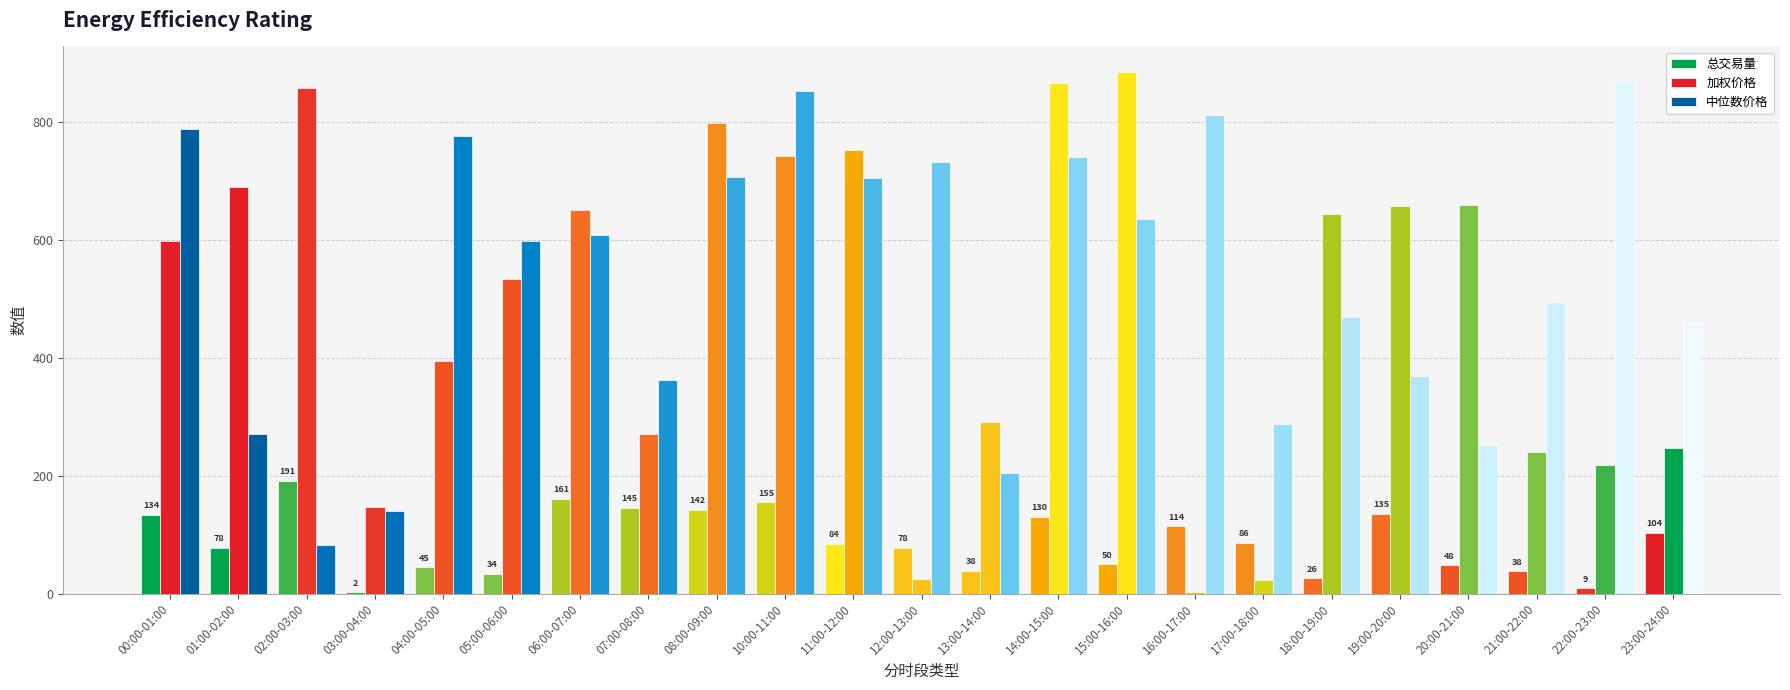

What is the label of the 12th bar from the left?

12:00-13:00